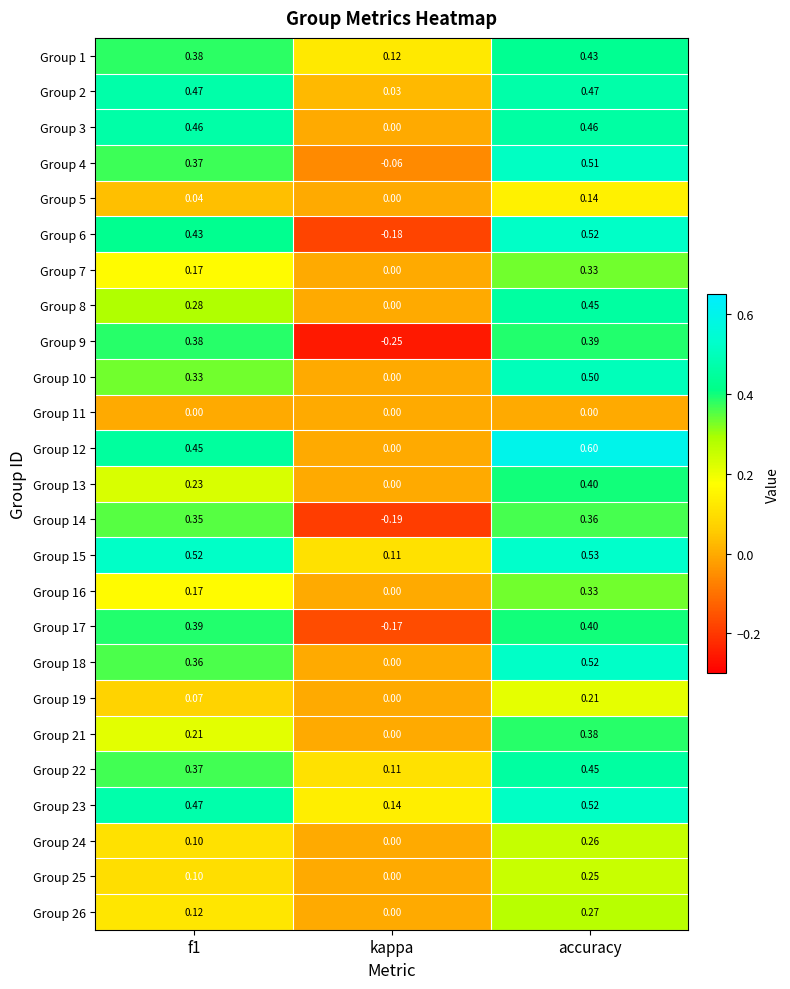

Is the value of Group 25 at accuracy greater than the value of Group 26 at accuracy?

No